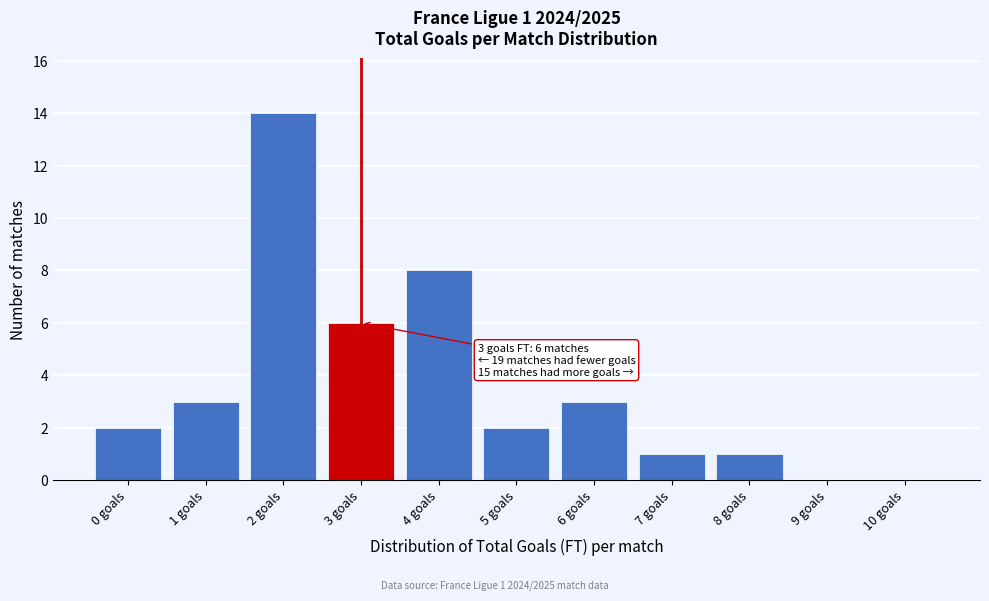

Reading left to right, list all the values displayed in this chart.

0 goals=2	1 goals=3	2 goals=14	3 goals=6	4 goals=8	5 goals=2	6 goals=3	7 goals=1	8 goals=1	9 goals=0	10 goals=0